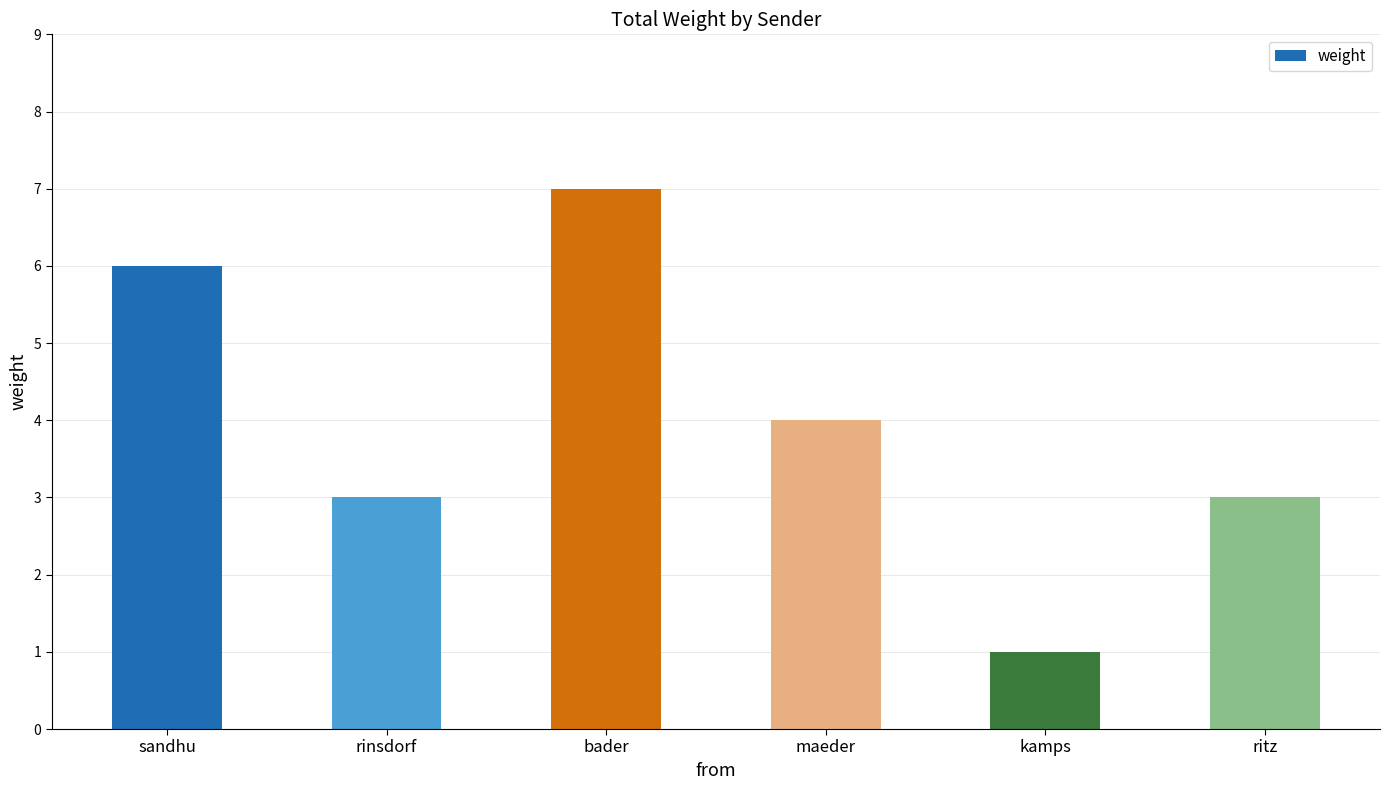

What is the change in value from bader to ritz?

-4